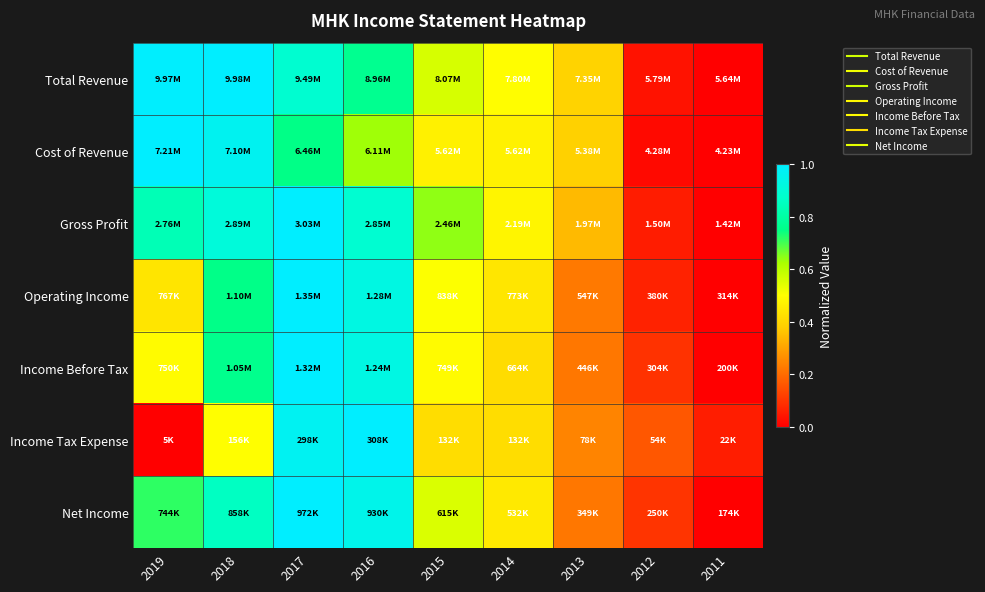

What is the difference between the highest and lowest values at 2012?

0.1